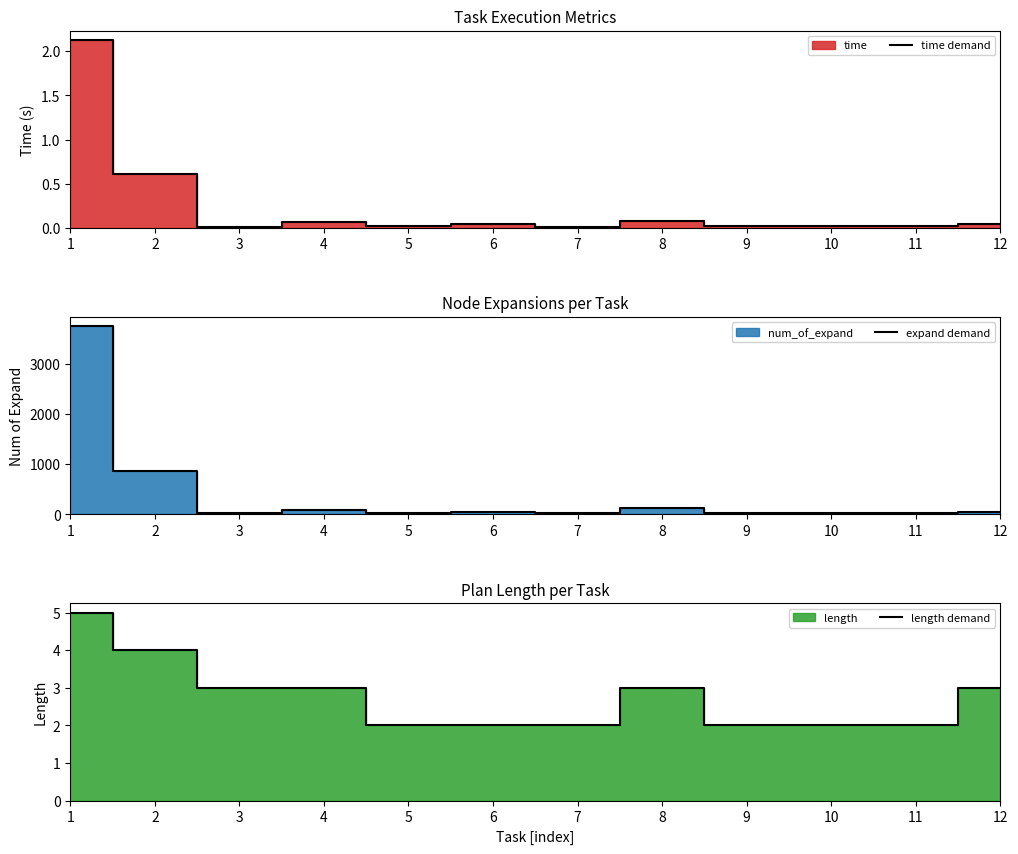

Read the expand demand value at 8.

118